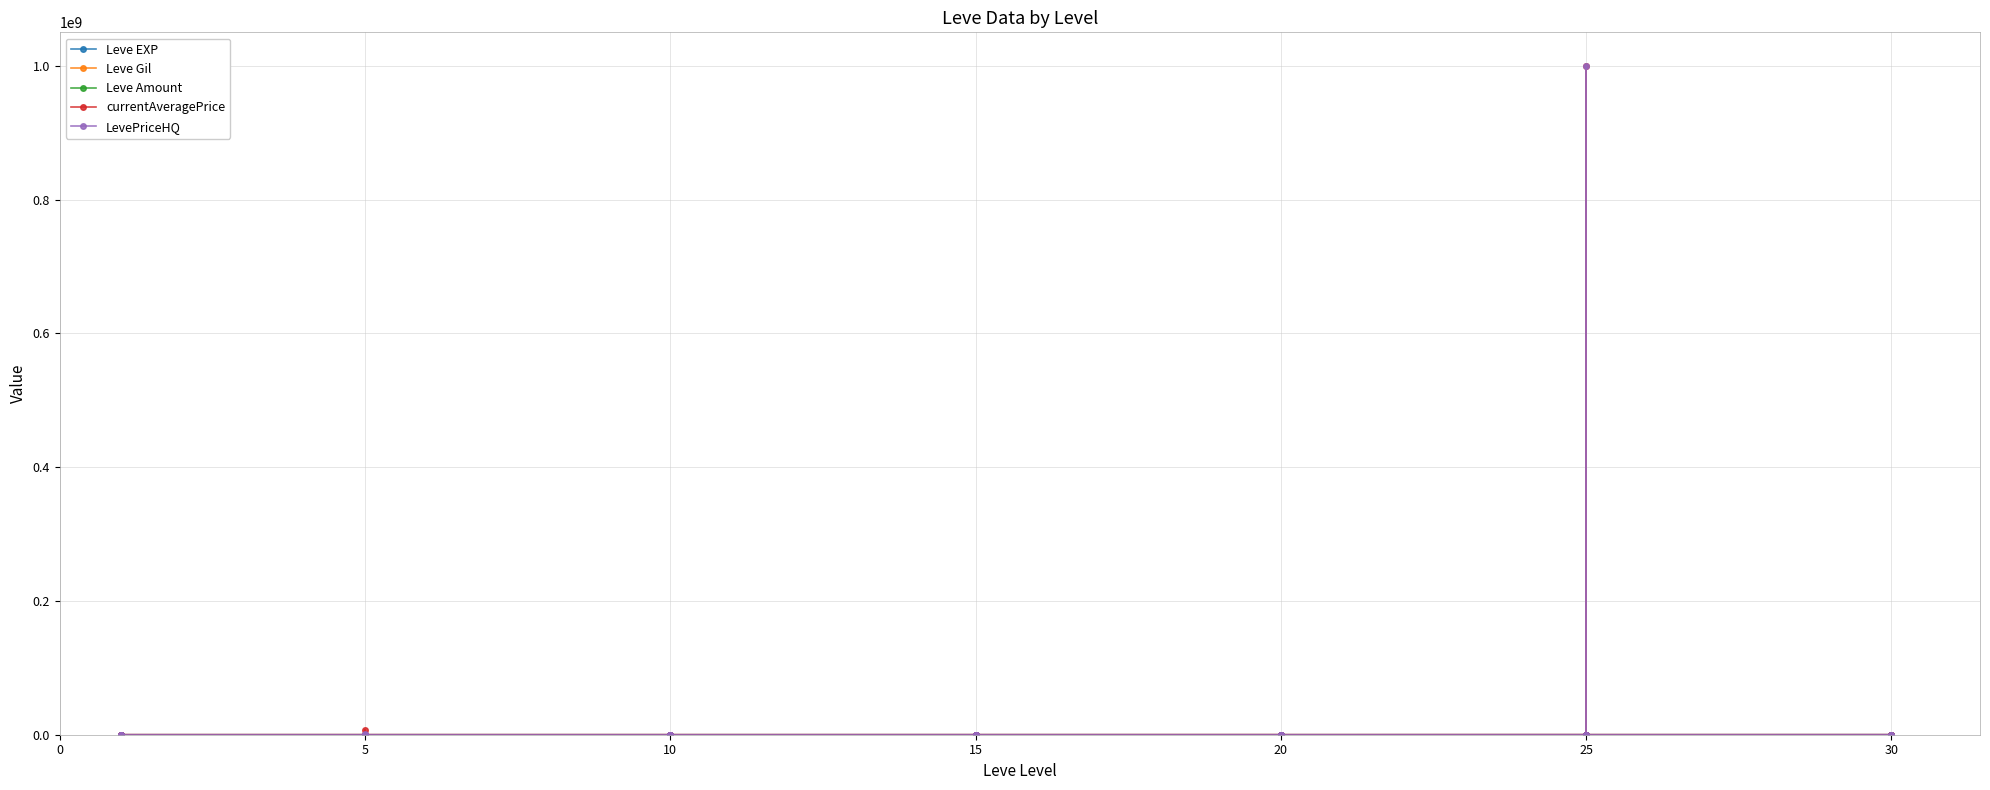

Reading left to right, what are all the values shown in this chart?

Leve EXP: 630.0	1.0	450.0	720.0	630.0	3600.0	2230.0	3040.0	3600.0	1980.0	3600.0	3600.0	9990.0	7880.0	7880.0	2230.0	9990.0	6880.0	18910.0	13040.0	24790.0	10100.0	13040.0	24790.0	10710.0	12960.0	18290.0	21600.0	8990.0	10710.0	25250.0	25250.0	21830.0	25250.0	36390.0	18490.0	67730.0	25900.0	31330.0	25900.0
Leve Gil: 113.0	116.0	112.0	112.0	113.0	139.0	170.0	169.0	139.0	140.0	139.0	139.0	168.0	288.0	250.0	168.0	293.0	288.0	245.0	173.0	529.0	223.0	173.0	529.0	280.0	166.0	192.0	290.0	105.0	292.0	296.0	252.0	268.0	298.0	485.0	277.0	463.0	532.0	151.0	355.0
Leve Amount: 1.0	1.0	1.0	1.0	1.0	1.0	1.0	1.0	1.0	1.0	1.0	1.0	1.0	1.0	1.0	1.0	1.0	1.0	1.0	1.0	1.0	1.0	1.0	1.0	1.0	1.0	1.0	1.0	1.0	1.0	1.0	1.0	1.0	1.0	1.0	1.0	1.0	1.0	1.0	1.0
currentAveragePrice: 4250.9	4091.0	0.0	97.0	0.0	4197.0	3816.7	6240.0	7476933.5	1500000.0	1388.9	1388.9	698.5	23969.0	0.0	65.1	4004.0	0.0	15799.2	0.0	2334.8	2702.8	0.0	846.1	40000.0	82249.8	0.0	133752.0	0.0	2169.8	51749.5	10763.1	1000000000.0	31997.0	14500.0	2169.8	0.0	23666.0	12499.5	3999.9
LevePriceHQ: 359.8	479.5	0.0	0.0	0.0	3000.0	5500.0	4400.0	24555.0	1500000.0	1542.9	1542.9	4100.0	23969.0	0.0	87.3	20000.0	0.0	16554.6	0.0	3393.3	2702.8	0.0	814.6	0.0	9666.7	0.0	20008.0	0.0	1500.0	51749.5	17509.2	1000000000.0	31997.0	14500.0	1500.0	0.0	23666.0	24499.0	4200.0